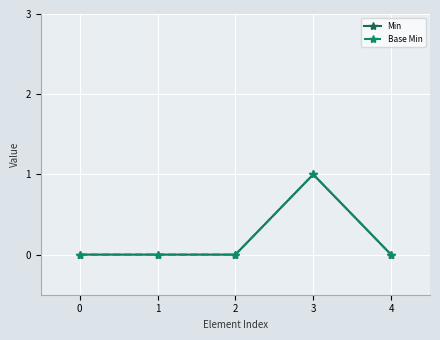

Is this an area chart (filled region under the line)?

No